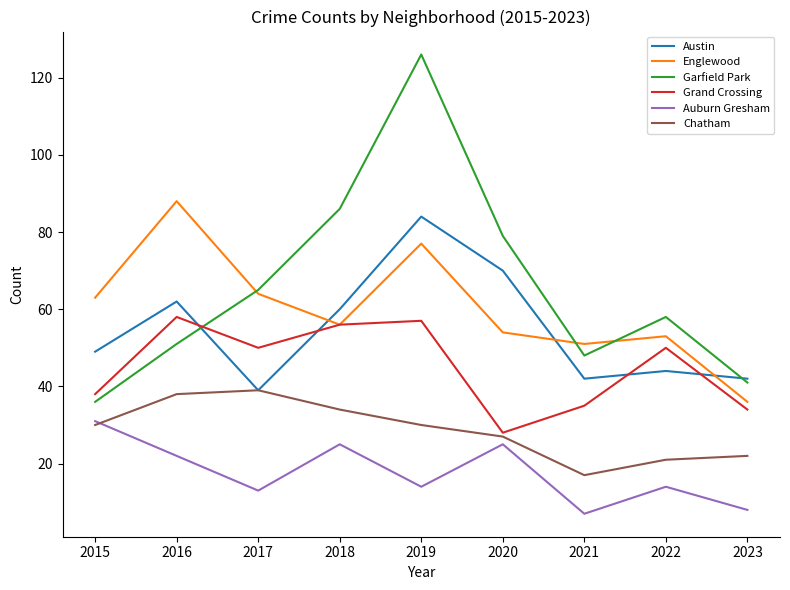

At which category is the sum across all series the highest?

2019